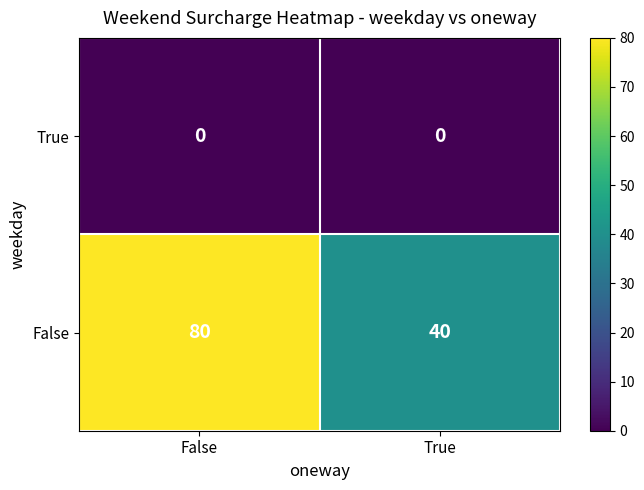

Read the False value at True.

40